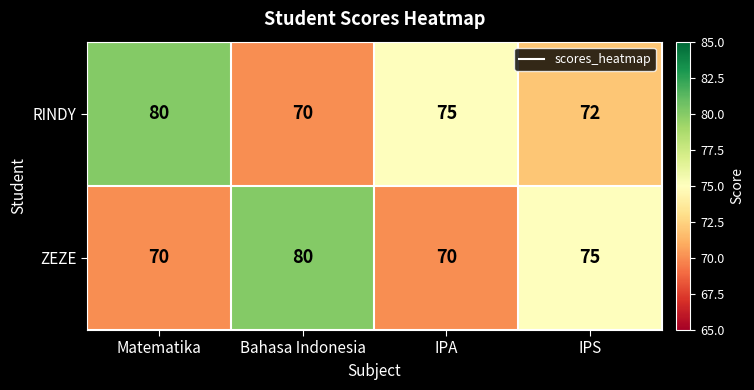

Reading right to left, extract all data points from this chart.

RINDY: IPS=72	IPA=75	Bahasa Indonesia=70	Matematika=80
ZEZE: IPS=75	IPA=70	Bahasa Indonesia=80	Matematika=70